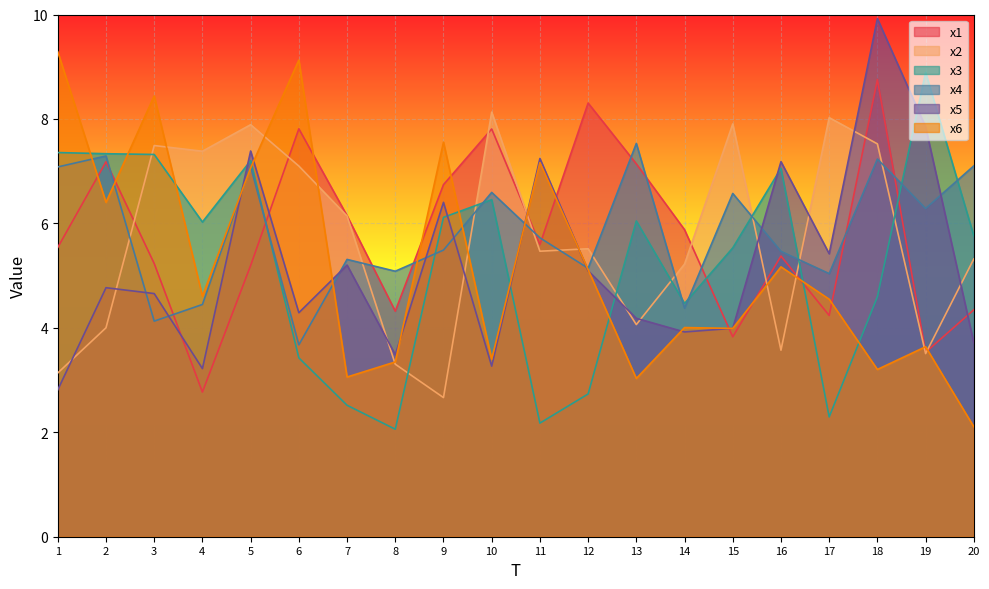

True or false: x2 has a value of 3.0 at 18.

False